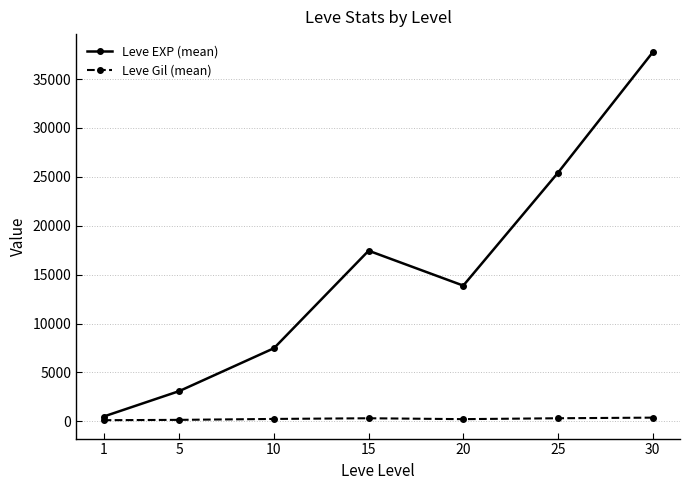

What are all the series names shown in the legend?

Leve EXP (mean), Leve Gil (mean)